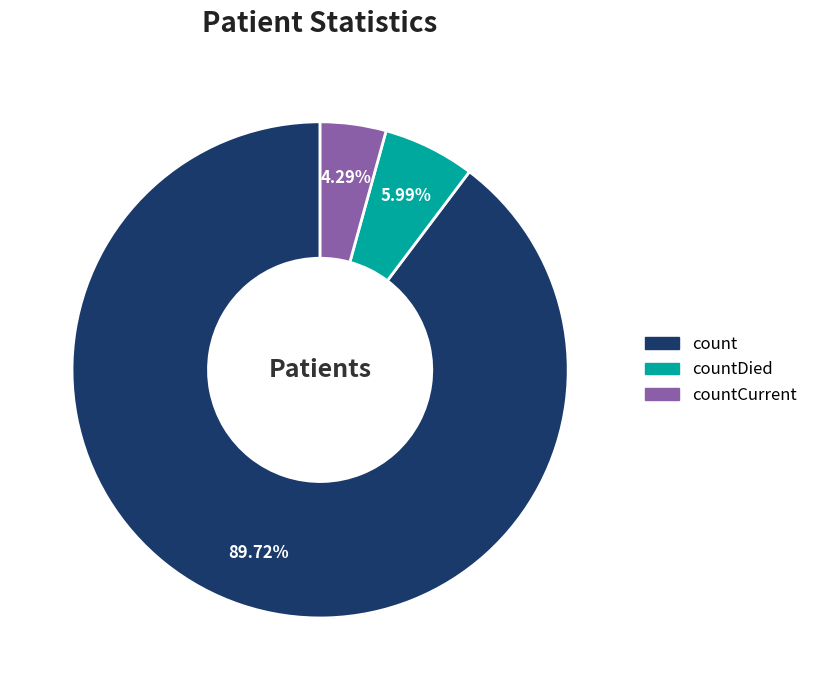

Is there a majority slice in this chart?

Yes